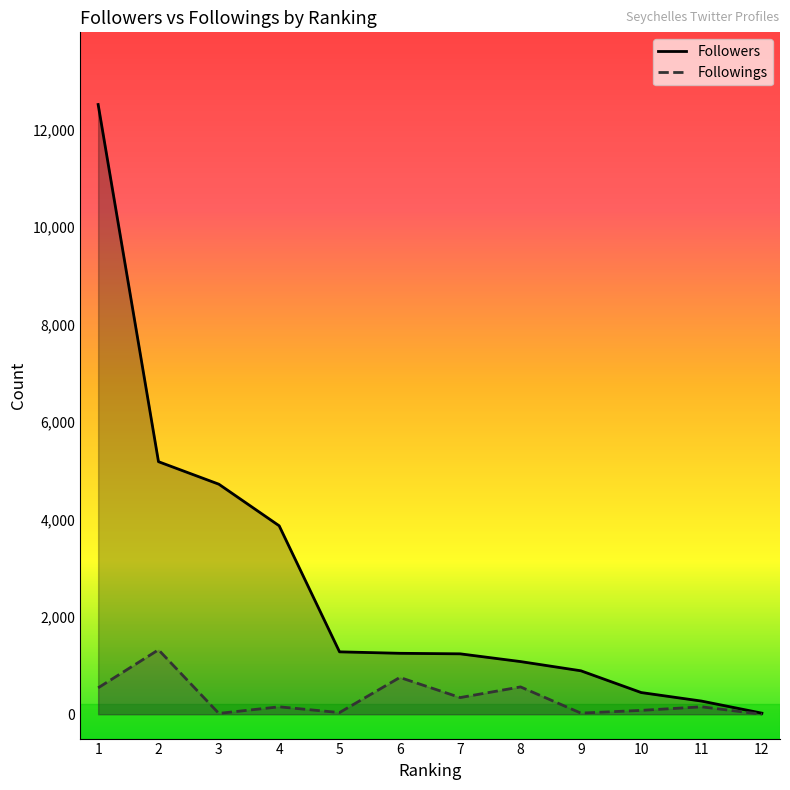

Rank the series at 2 from highest to lowest value.

Followers, Followings